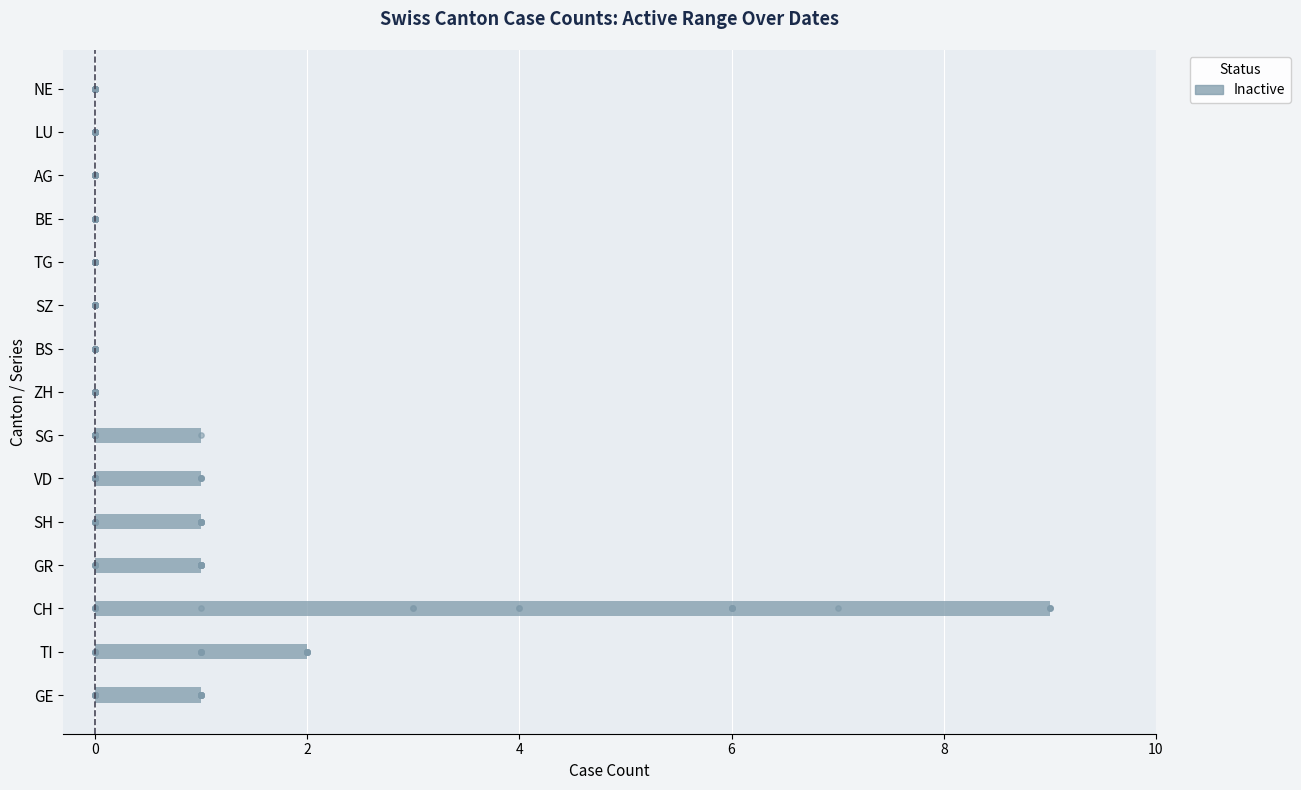

Is the value of ZH at BE greater than the value of TG at AG?

No